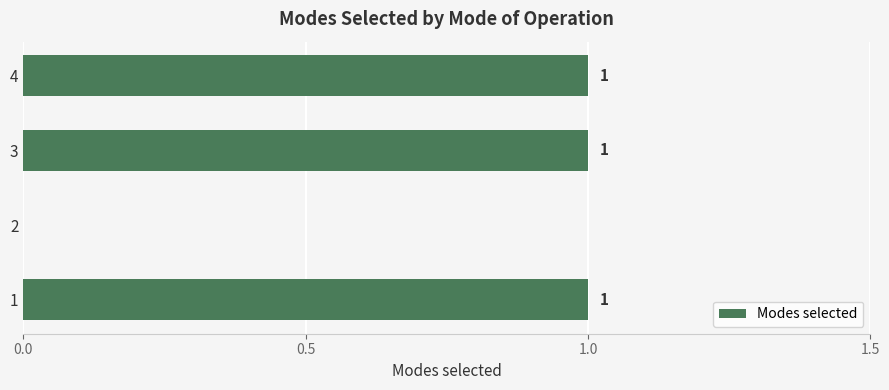

At which label is the value closest to 0?

2